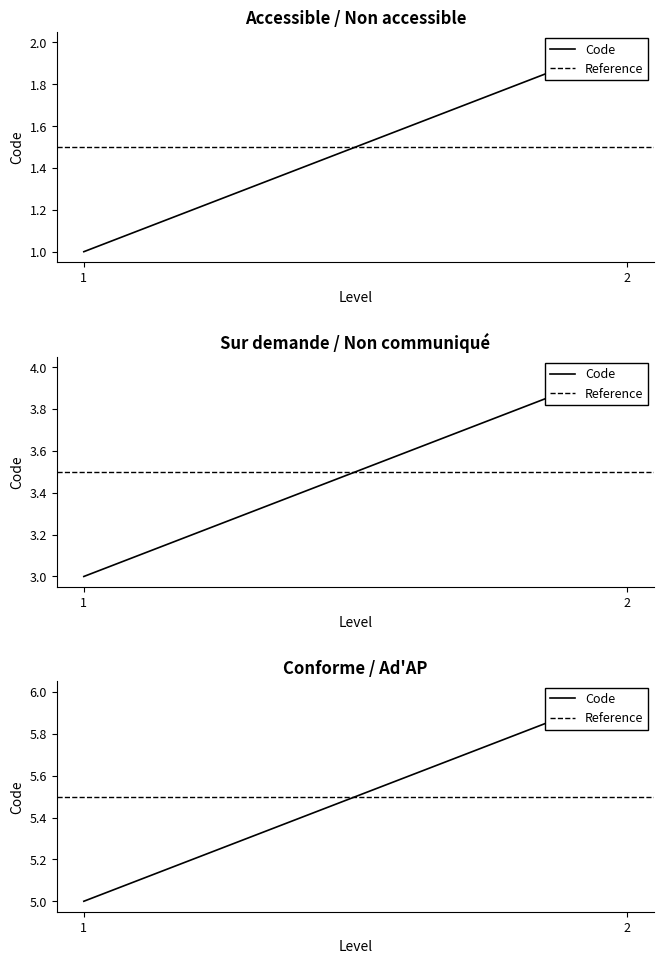

At how many categories does at least one series exceed 5?

2